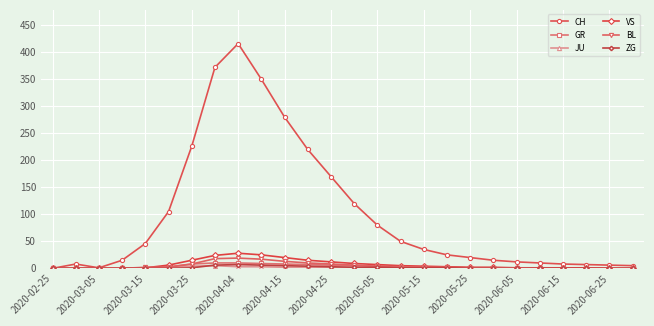

Which series has the largest range (max minus min)?

CH